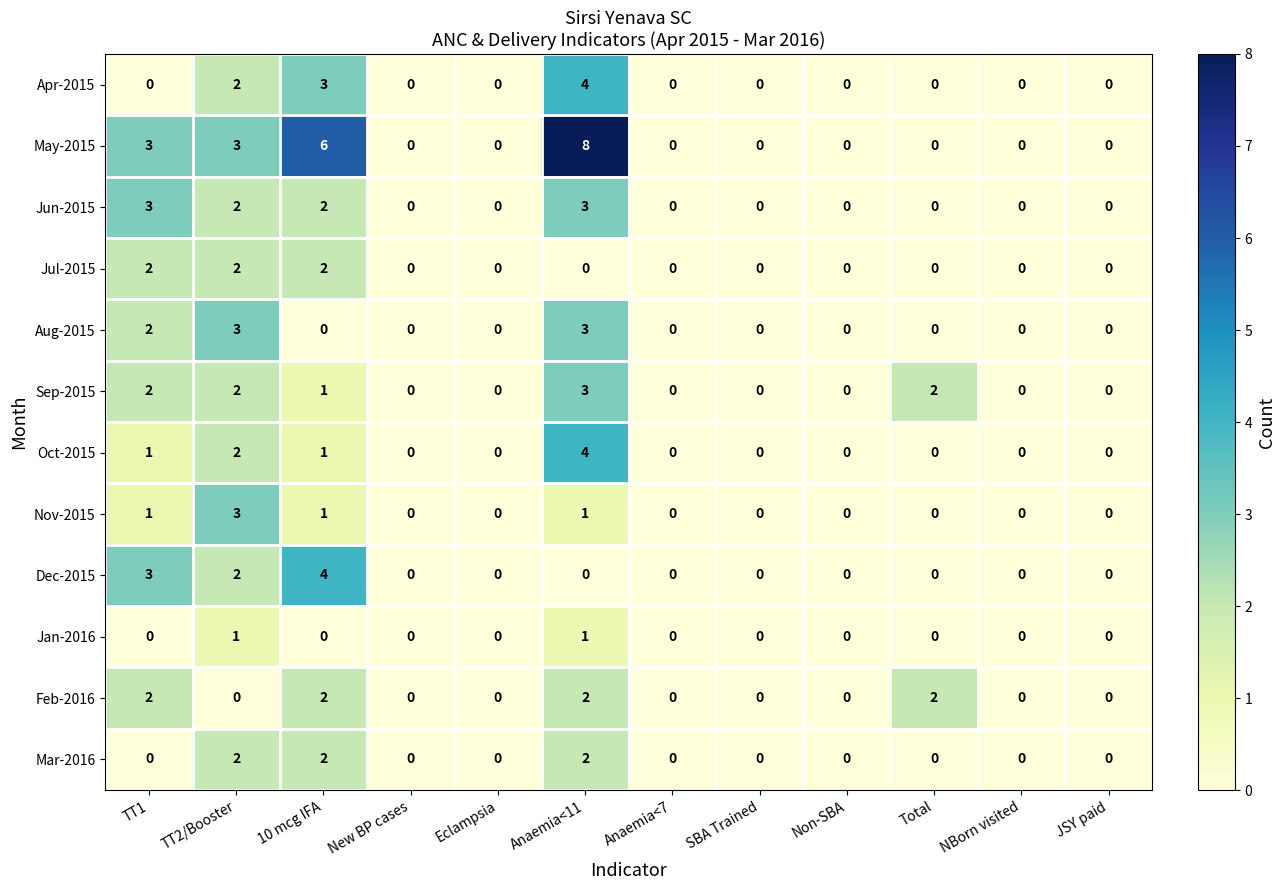

The Oct-2015 series shows 0 at Anaemia<7. True or false?

True